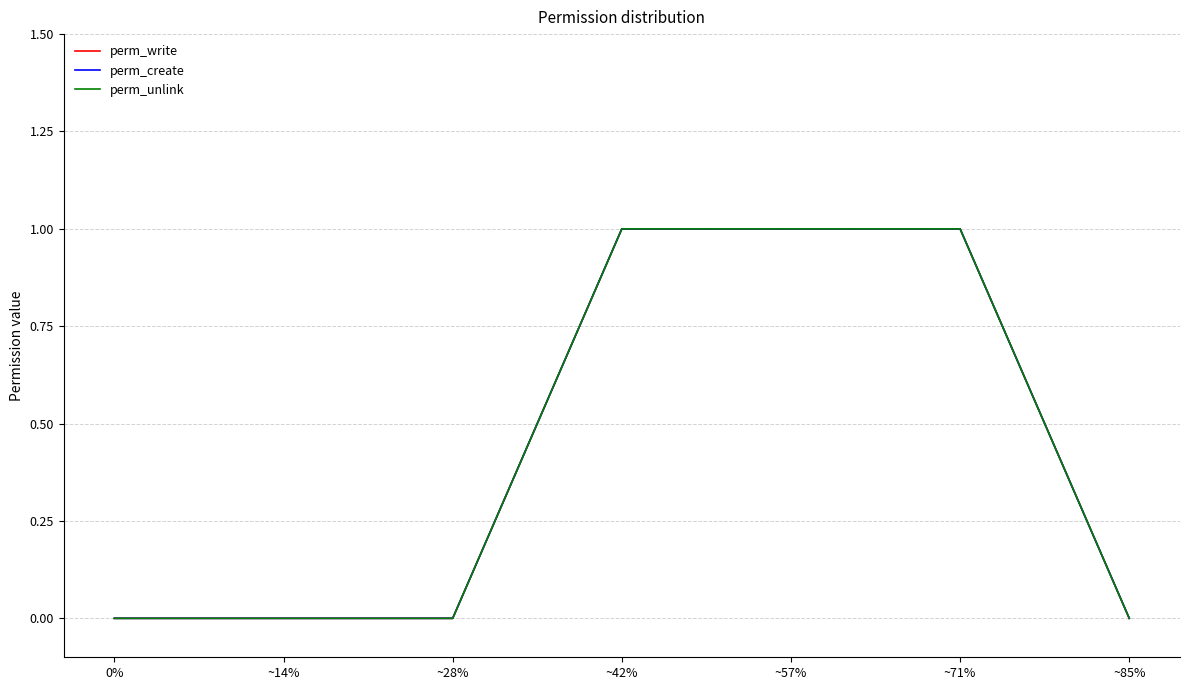

True or false: perm_create has a value of 0 at ~28%.

True